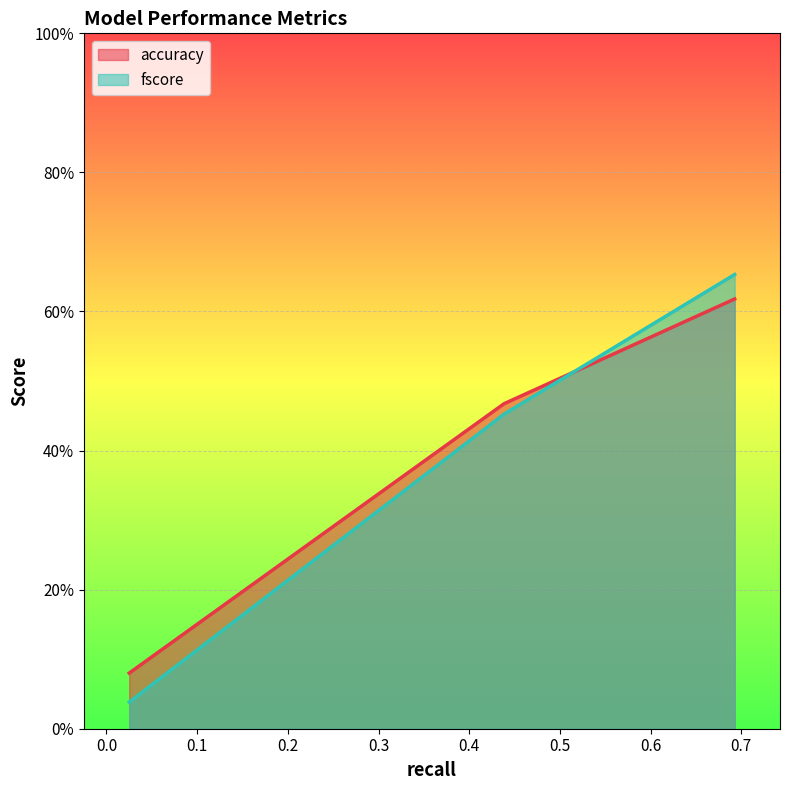

How many categories are shown in the chart?

3